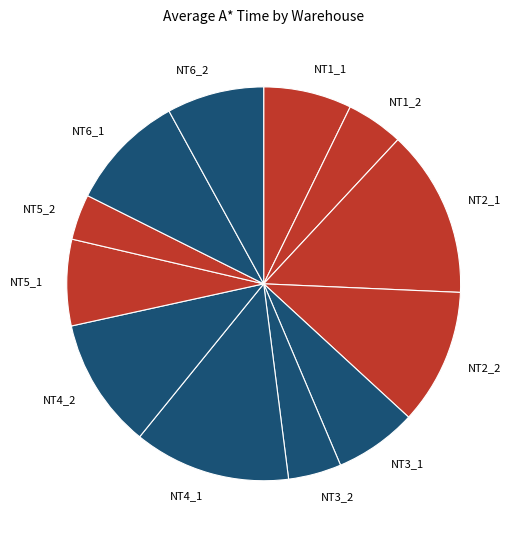

What is the ratio of the value at NT1_1 to the value at NT2_1?

0.5